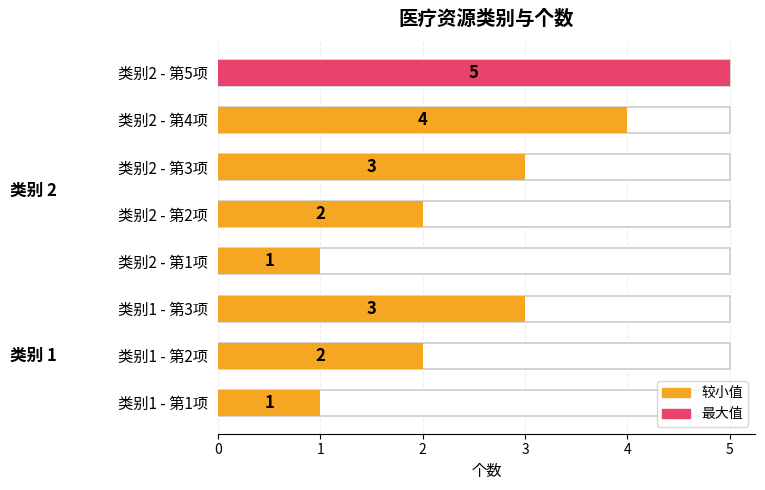

Are the bars grouped side by side (vs. stacked)?

No